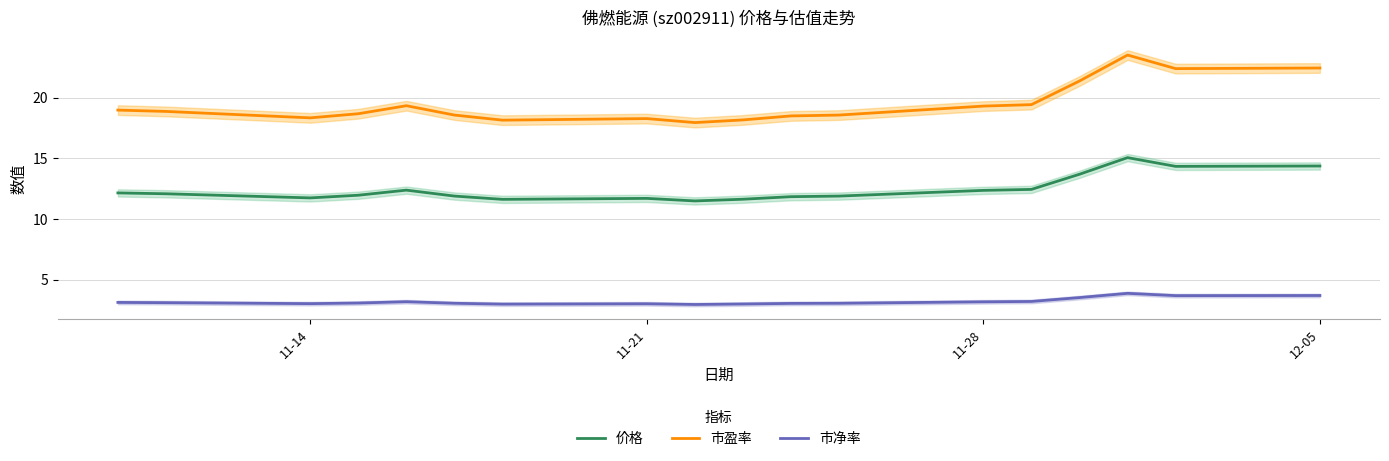

True or false: 市净率 and 市盈率 cross at least once.

False